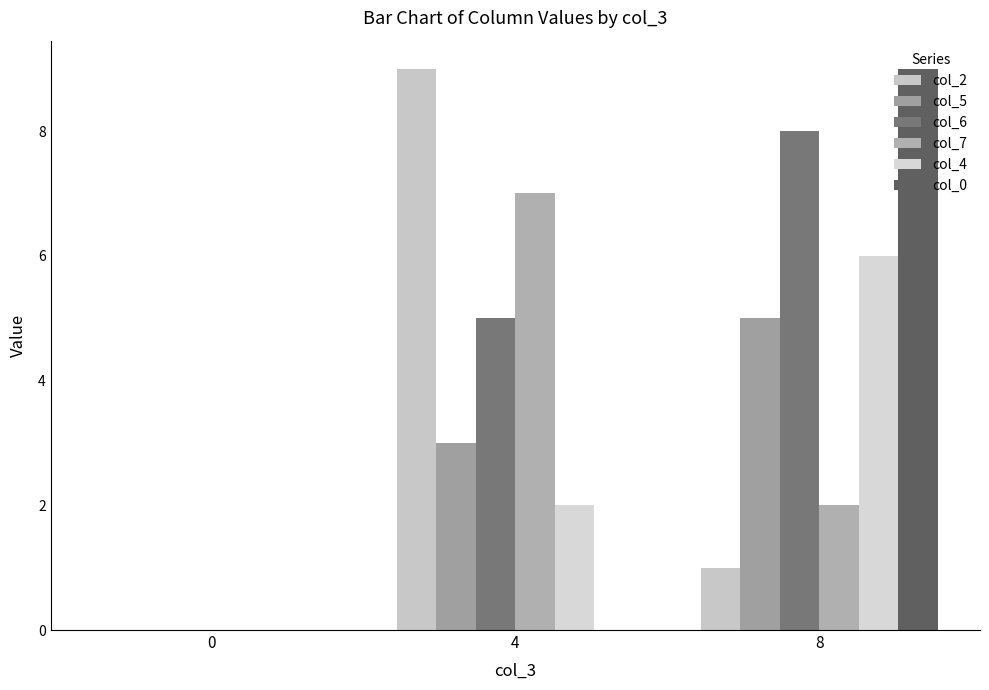

At which label is col_5 closest to 2?

4